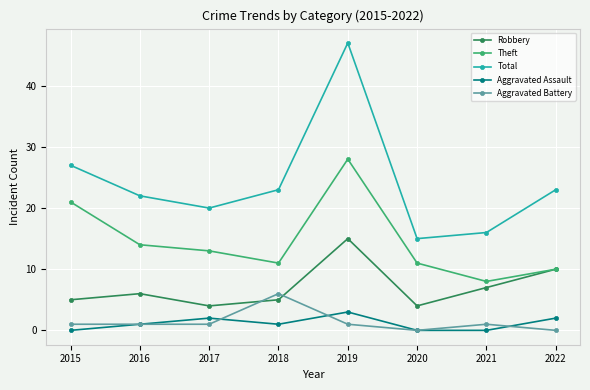

True or false: Robbery and Aggravated Assault cross at least once.

False